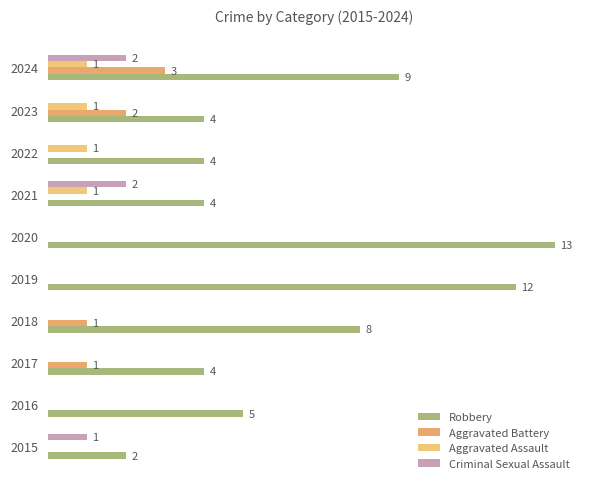

How many data points in Criminal Sexual Assault are above 0?

3